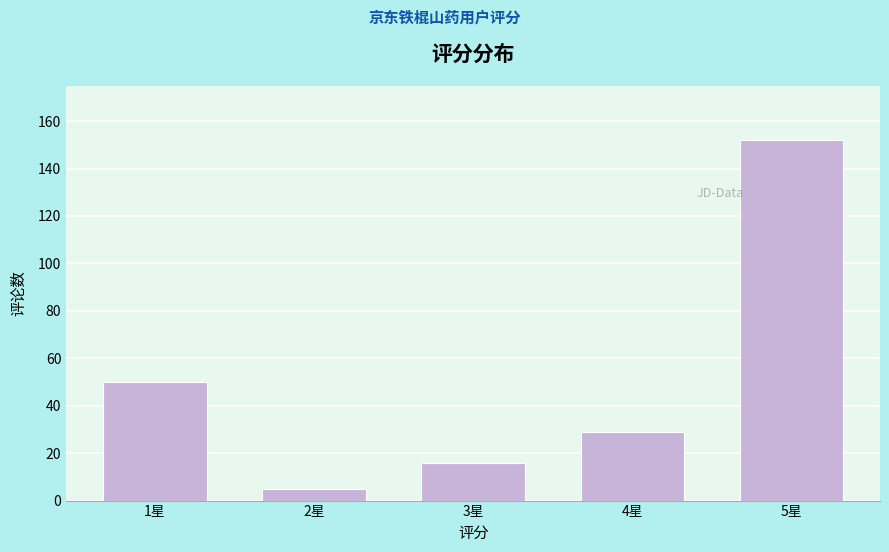

Reading left to right, extract all data points from this chart.

50	5	16	29	152